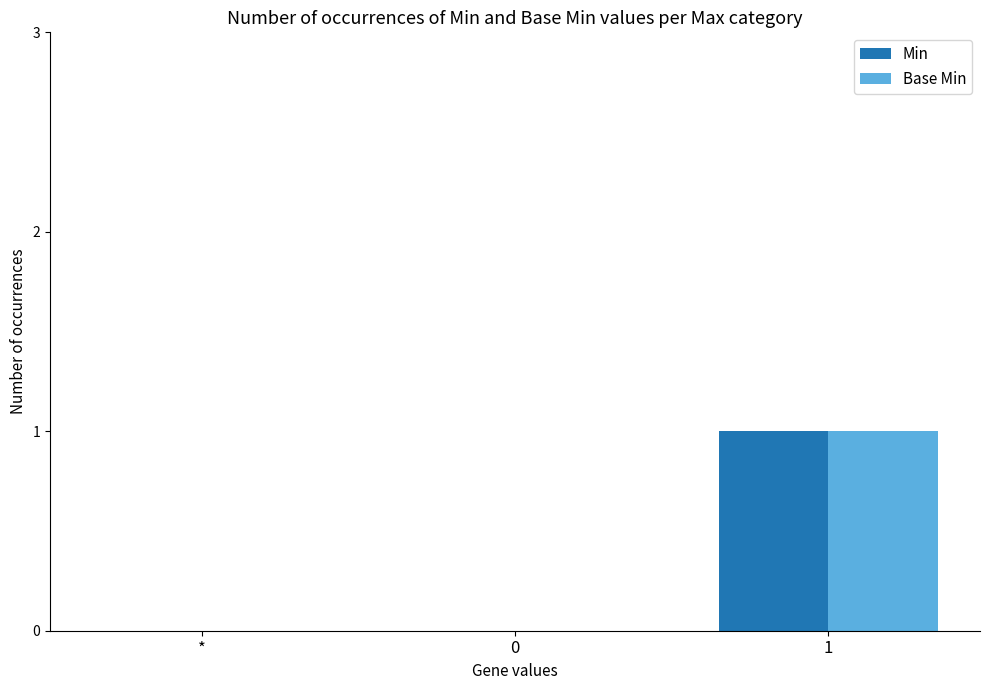

The value of Base Min at 0 is 1. True or false?

False